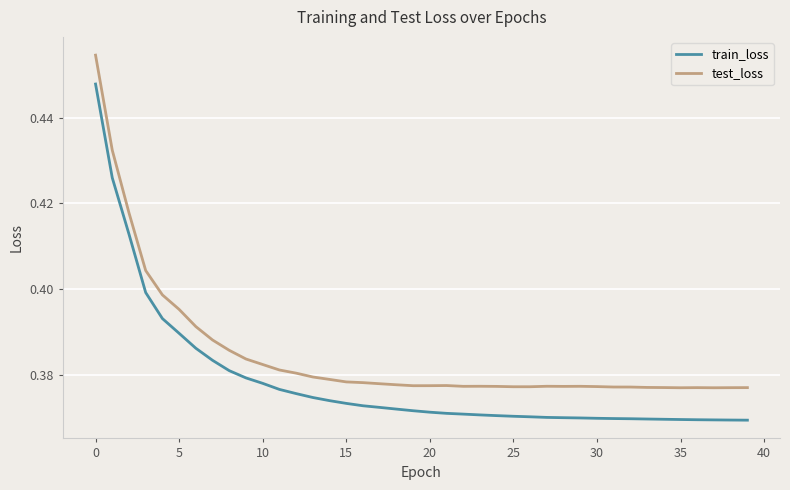

True or false: test_loss and train_loss cross at least once.

False